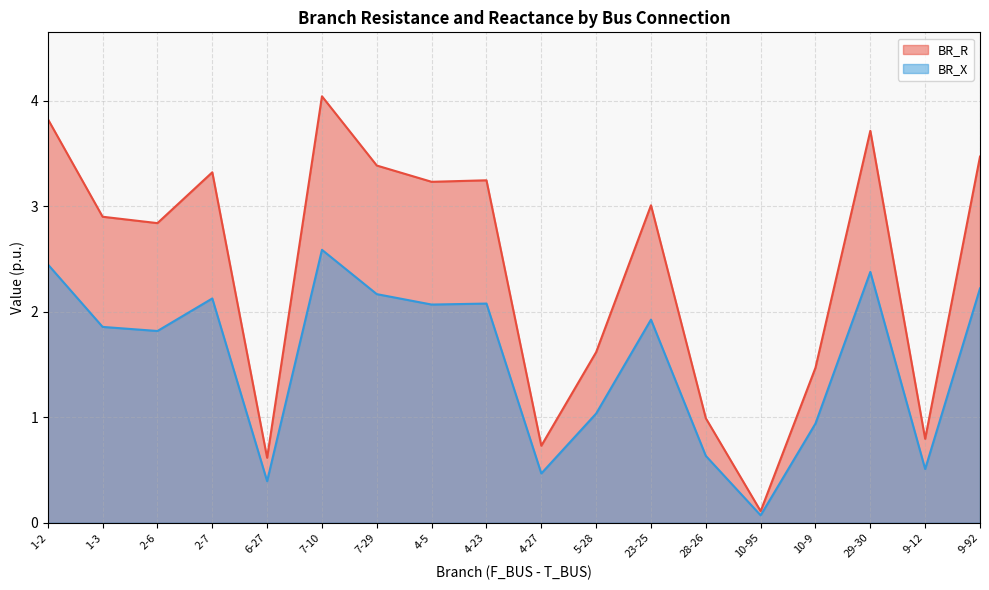

True or false: BR_R and BR_X intersect in this chart.

False